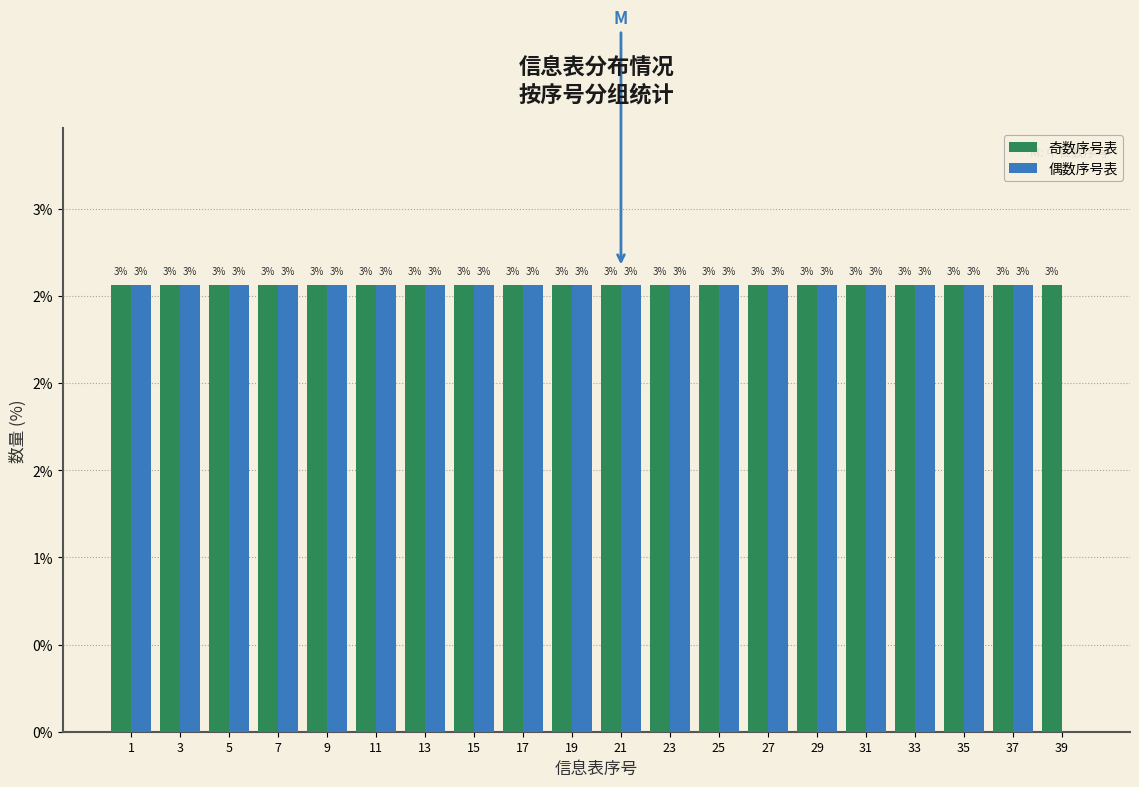

Does the chart contain stacked bars?

No